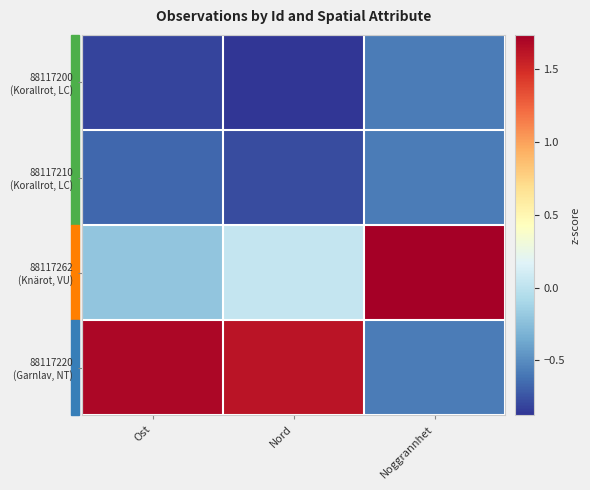

Which series has the largest range (max minus min)?

88117220 (Garnlav, NT)